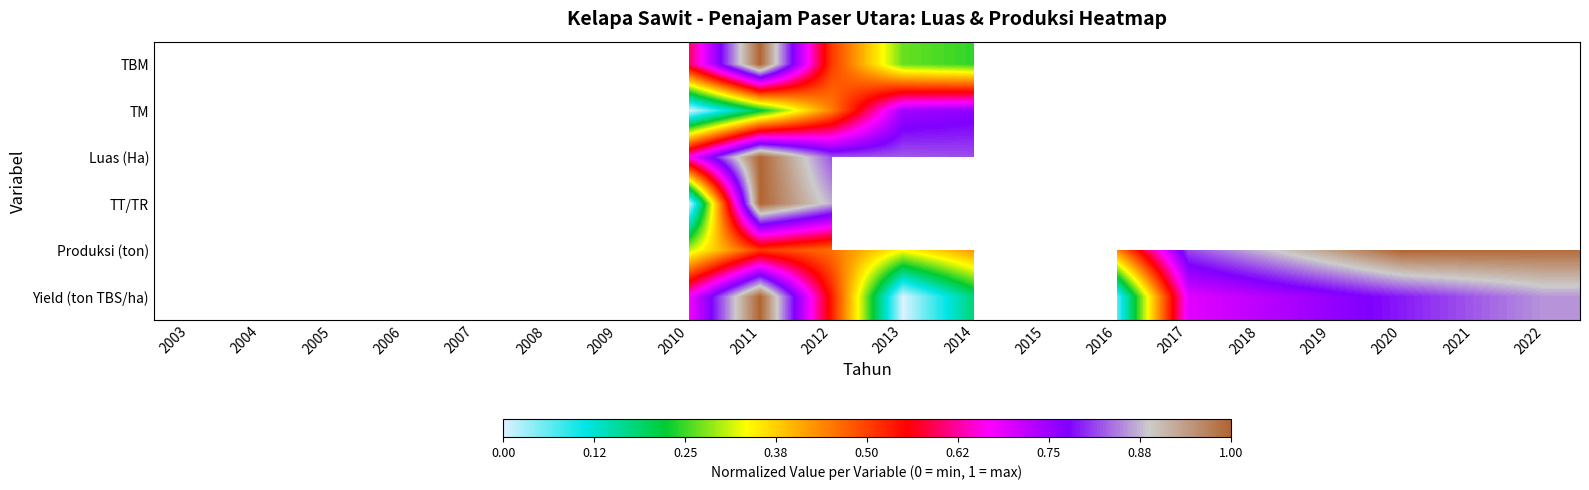

The value of TM at 2014 is 1.0. True or false?

False